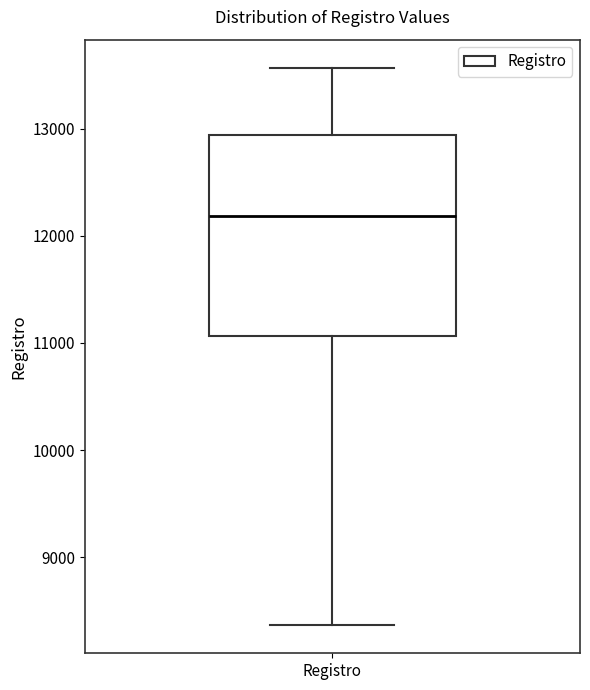

Transcribe this box plot: give where the median line is, the range the box spans, and where the two whiskers end, as read against the y-axis. The values are not printed on the chart, so give them approximately, as read against the axis.

median 12200, box 11100 to 12900, whiskers 8400 to 13600